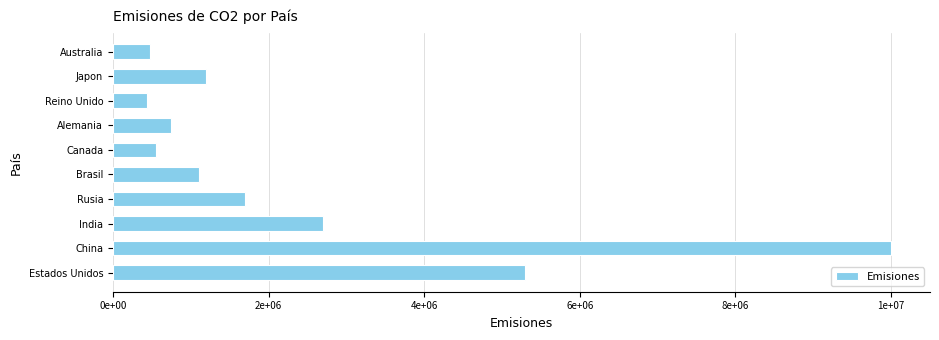

Does the chart contain any negative values?

No